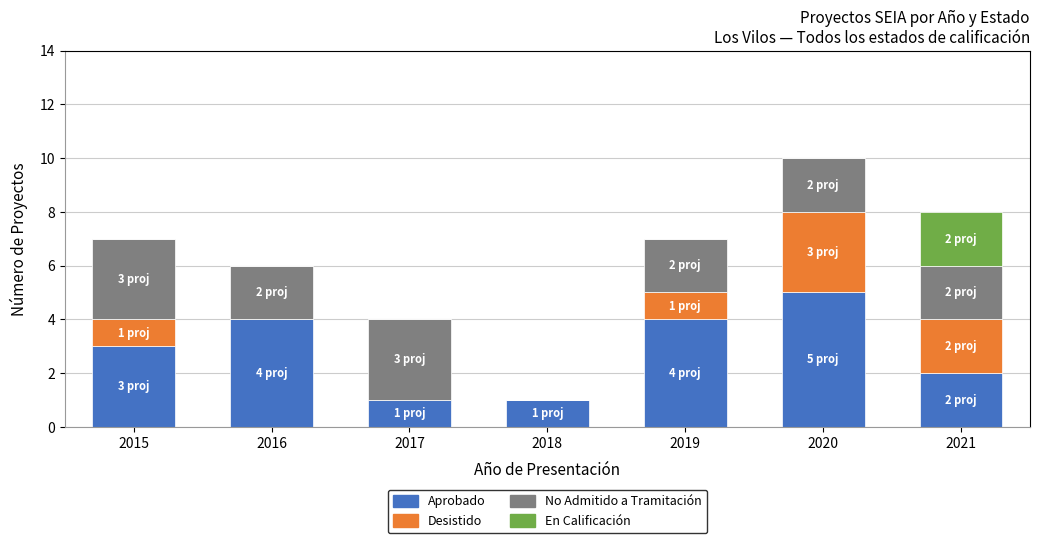

What is the maximum value for Aprobado?

5